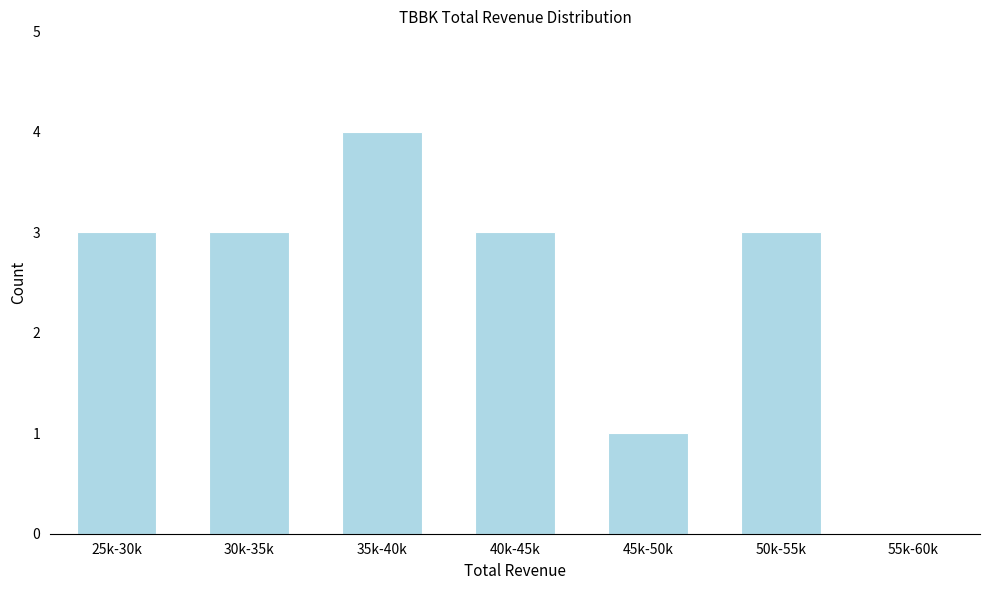

Reading left to right, what are all the values shown in this chart?

25k-30k=3	30k-35k=3	35k-40k=4	40k-45k=3	45k-50k=1	50k-55k=3	55k-60k=0